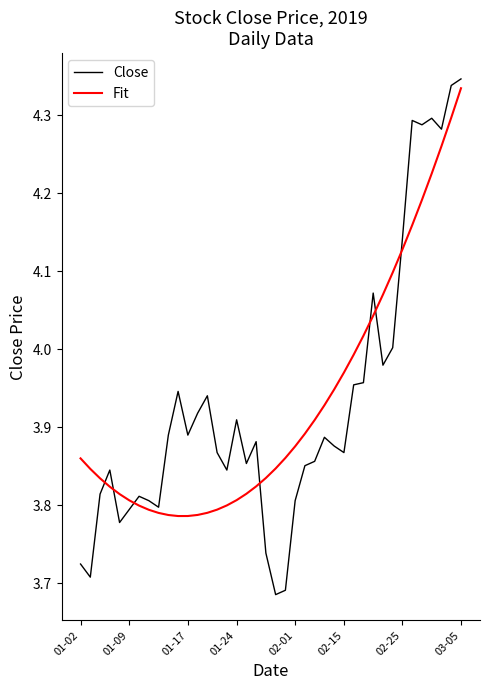

True or false: Fit and Close cross at least once.

True